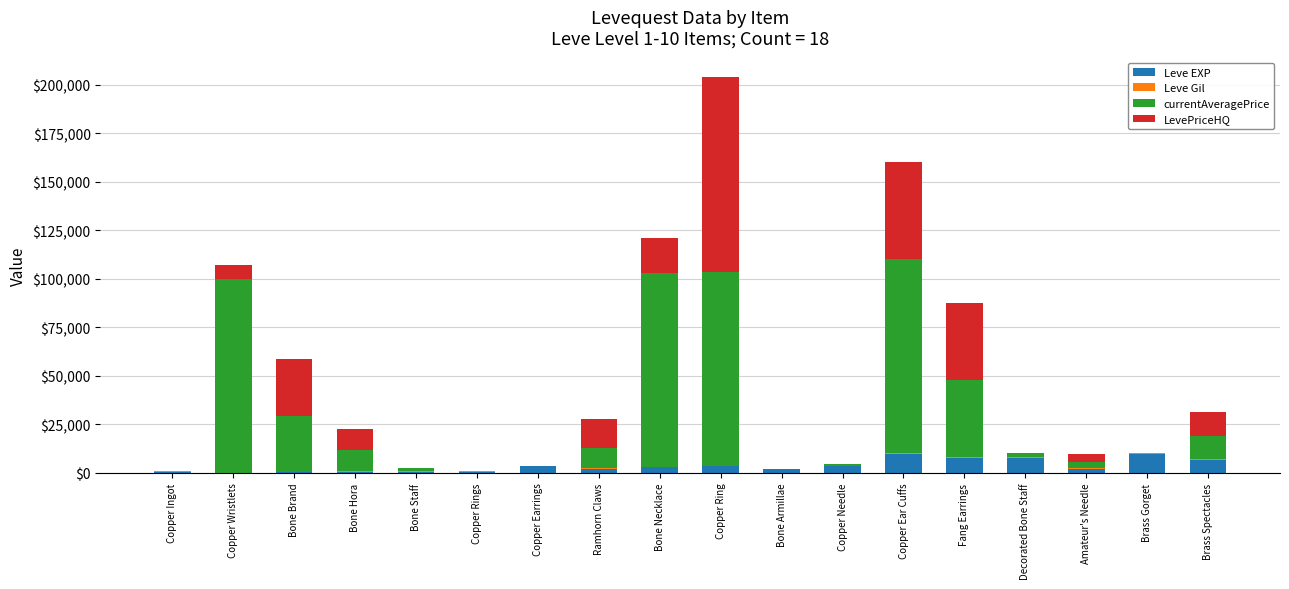

How many categories are shown in the chart?

18